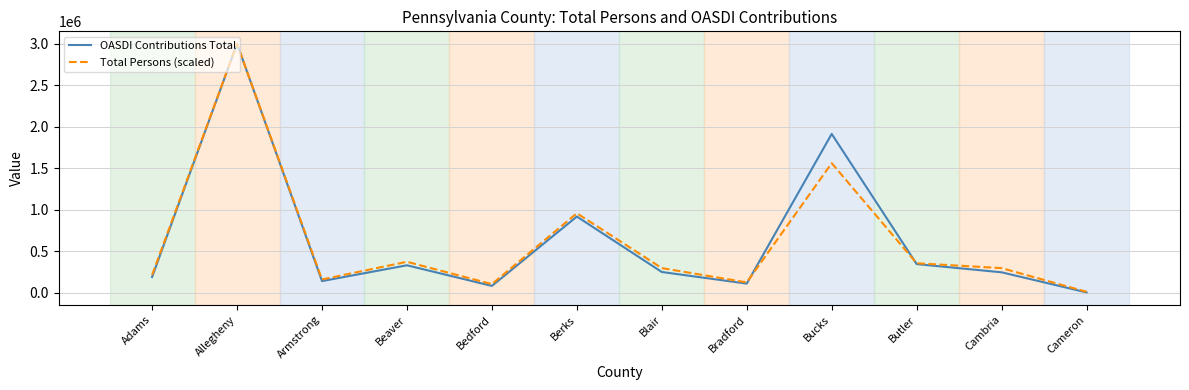

At Bucks, list the series in order from smallest to largest.

Total Persons (scaled), OASDI Contributions Total